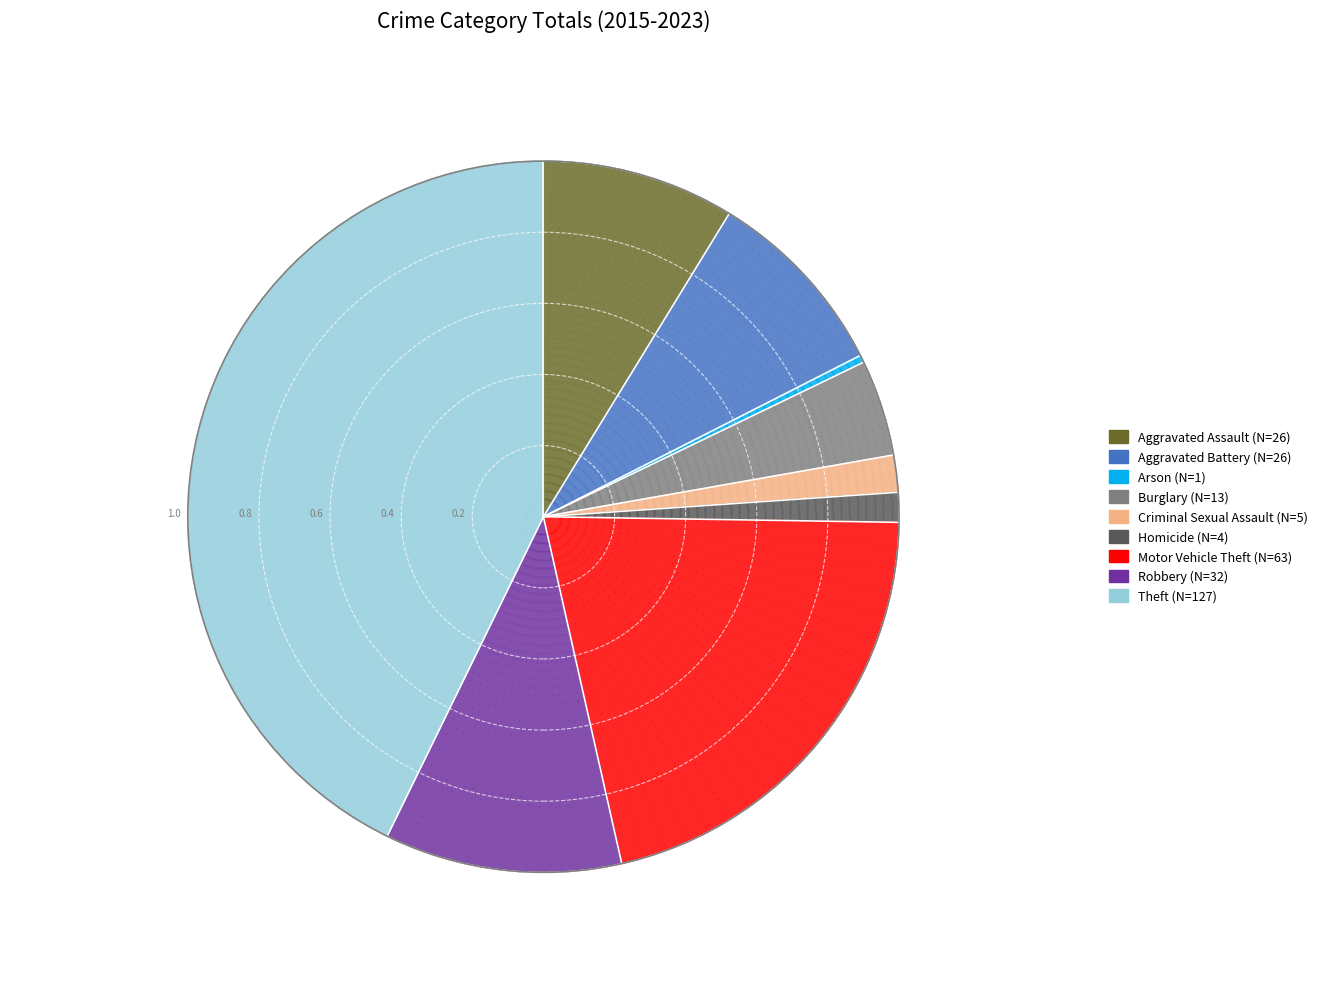

Which has a higher value, Criminal Sexual Assault or Aggravated Battery?

Aggravated Battery